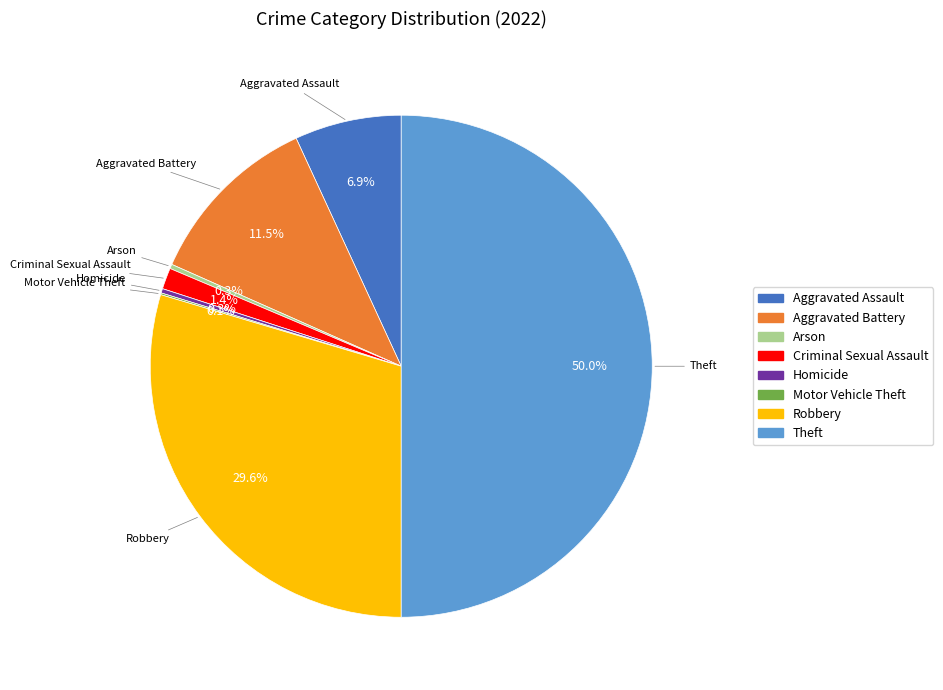

To the nearest percent, what percentage of the pie is Aggravated Assault?

7%